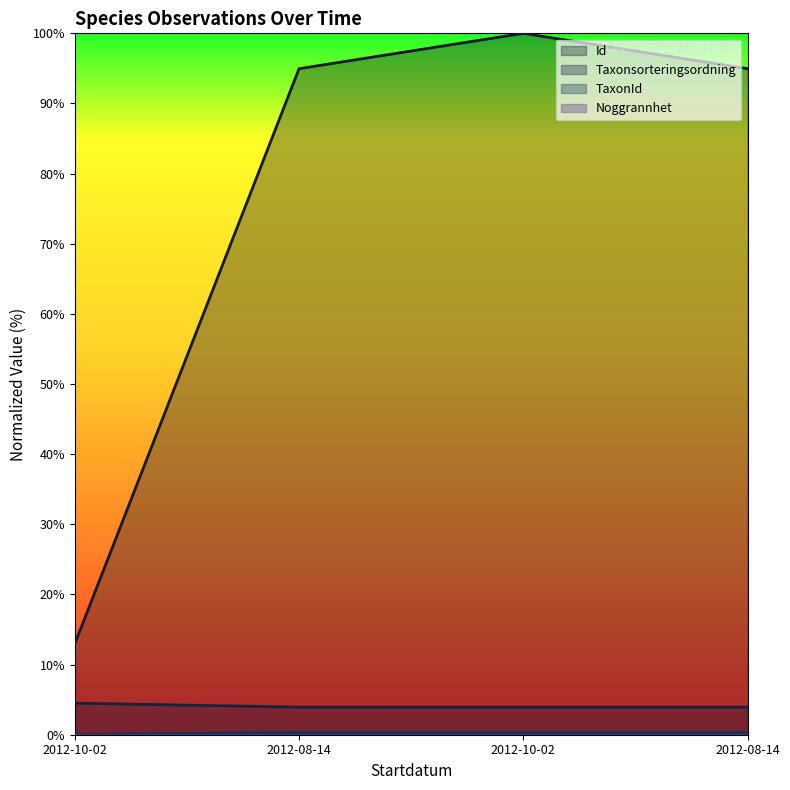

Does the chart display data point markers on the line(s)?

No